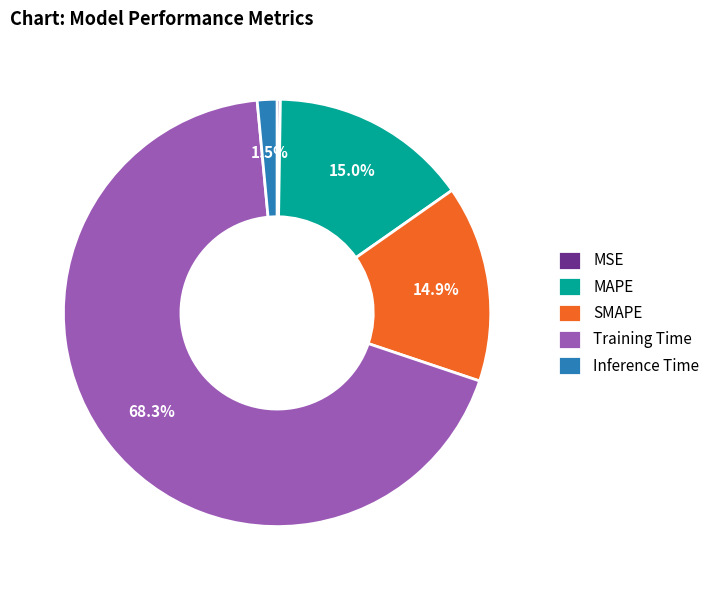

To the nearest percent, what is the difference between the Training Time and SMAPE slice percentages?

53%